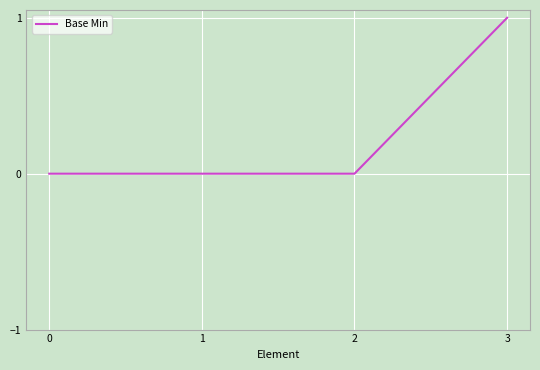

Is this an area chart (filled region under the line)?

No